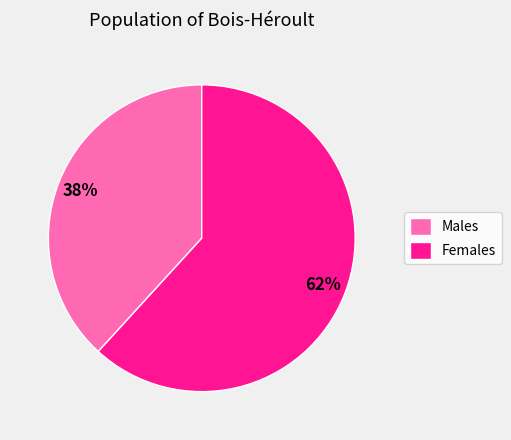

Between Females and Males, which is larger?

Females